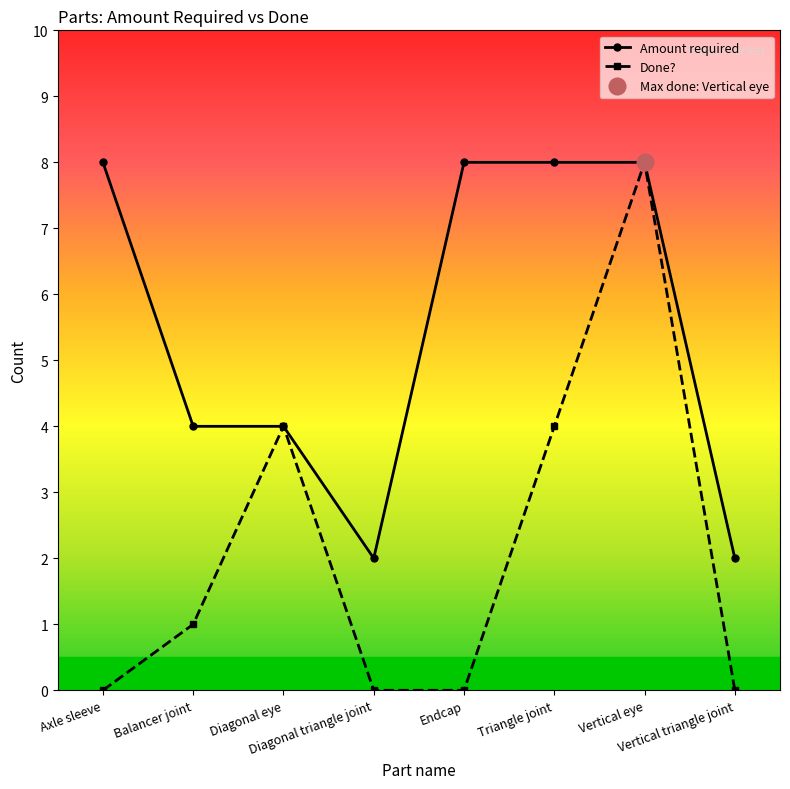

What is the difference between the second highest and minimum values in the Done? series?

4